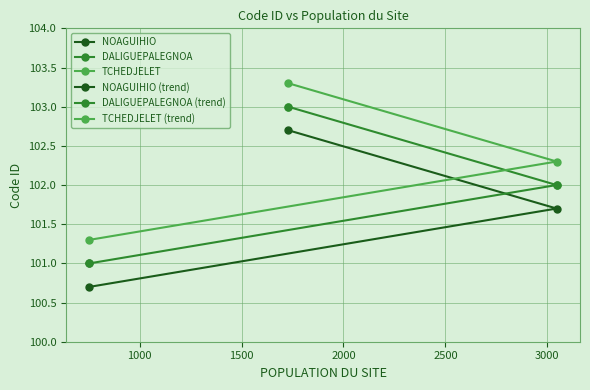

What is the maximum value shown in the chart?

103.3